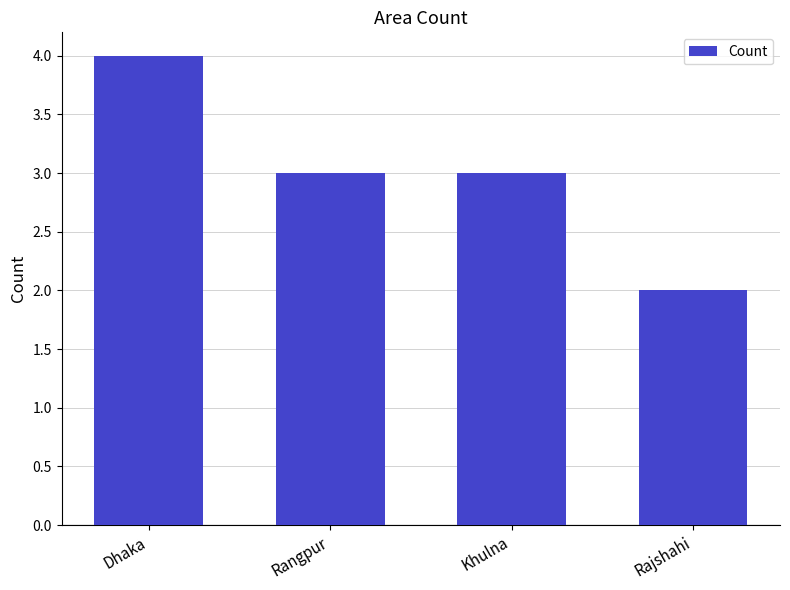

Between Rangpur and Dhaka, which is larger?

Dhaka